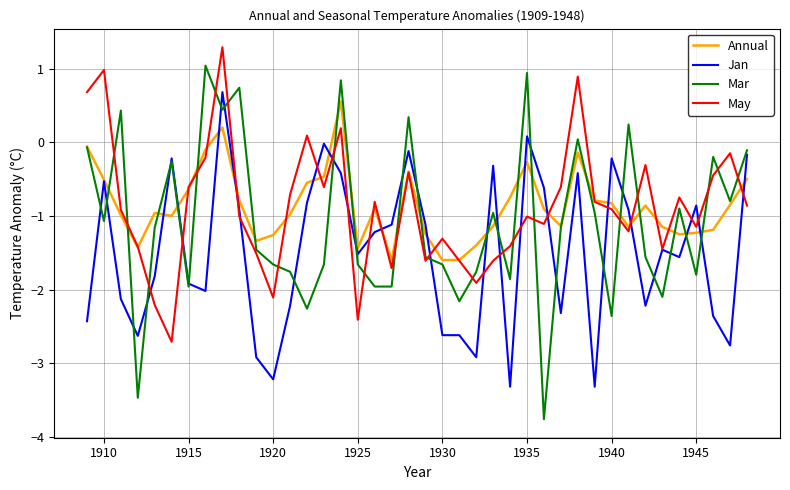

What is the greatest value displayed?

1.3